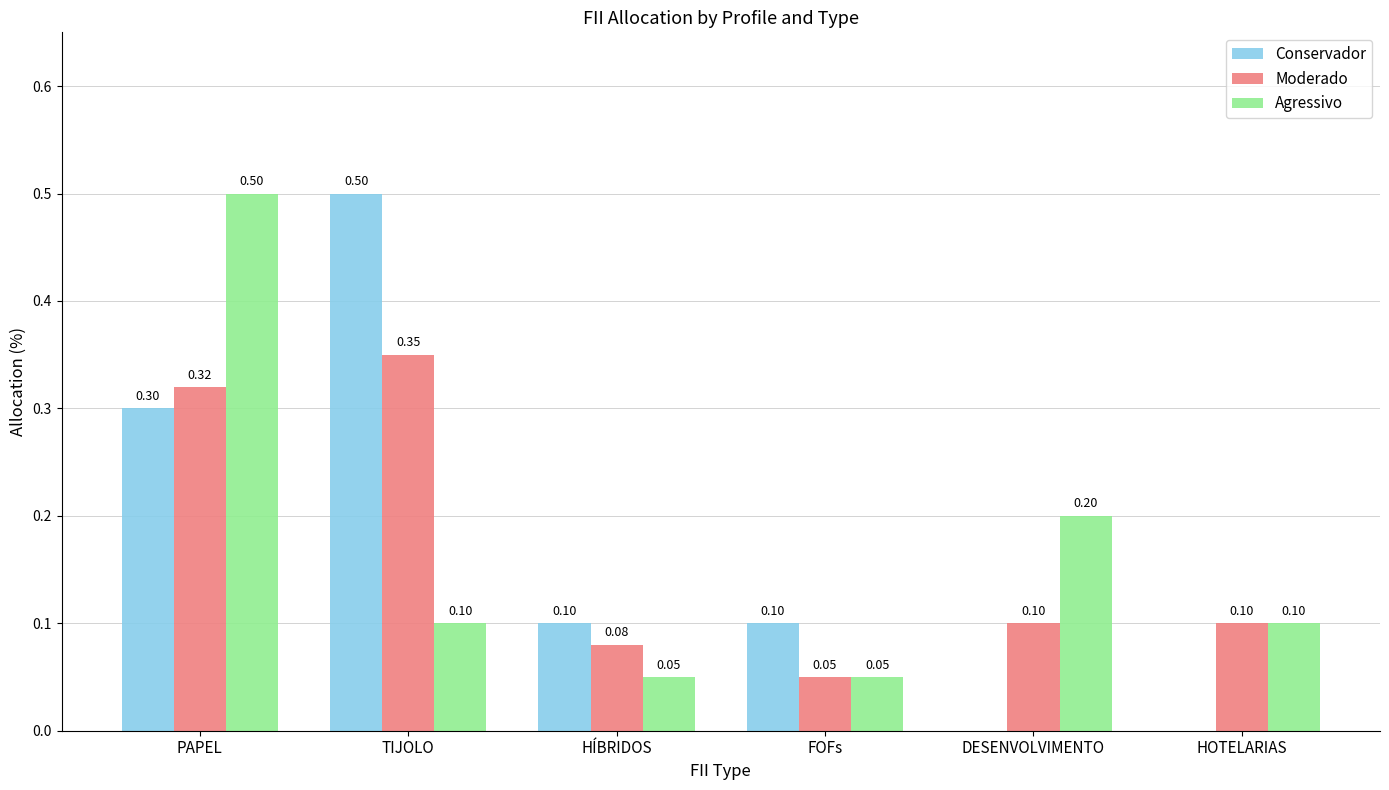

At which category is the sum across all series the highest?

PAPEL